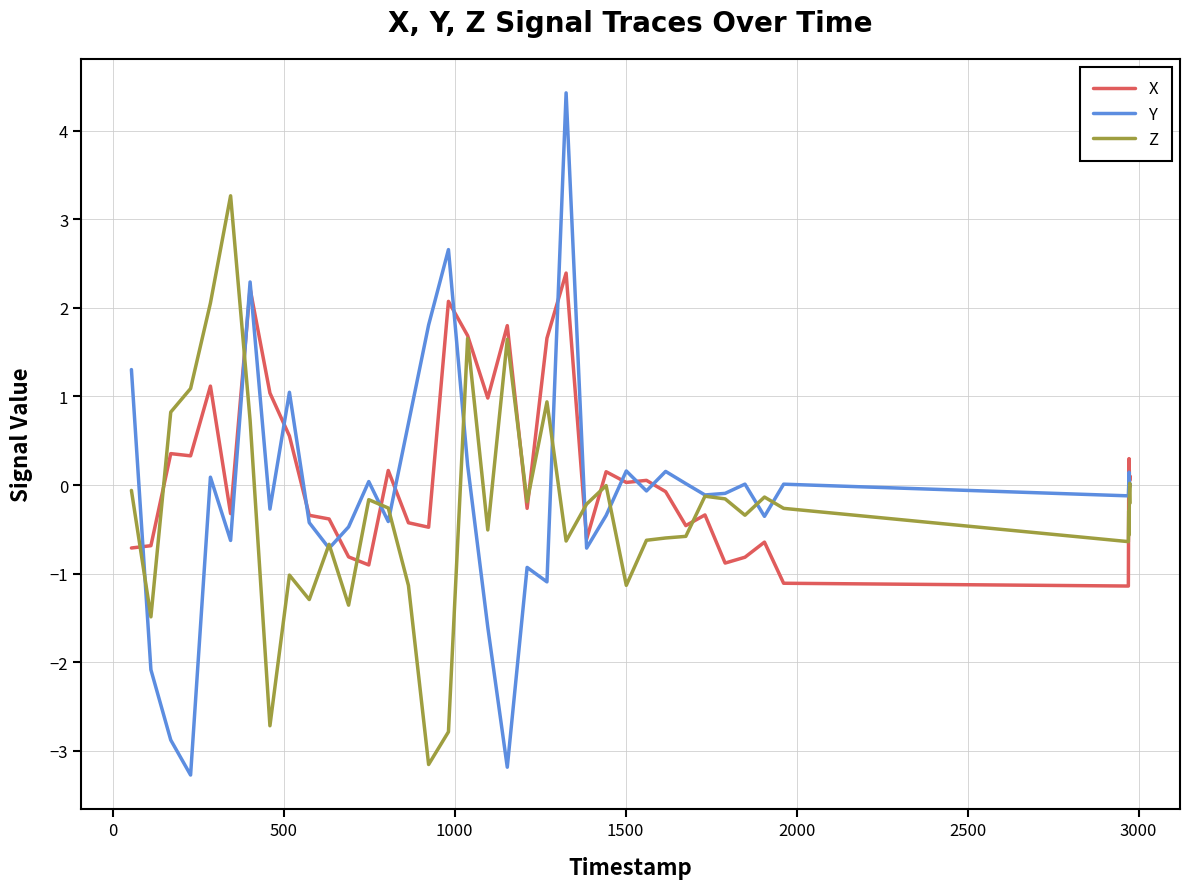

What are all the series names shown in the legend?

X, Y, Z